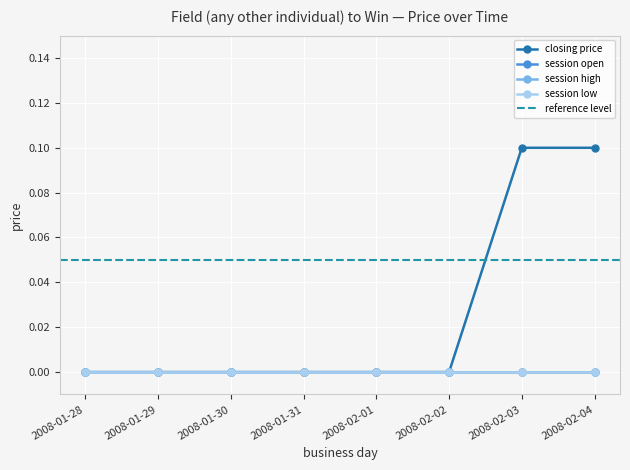

Is the value of closing price at 2008-01-31 greater than the value of session low at 2008-01-28?

No